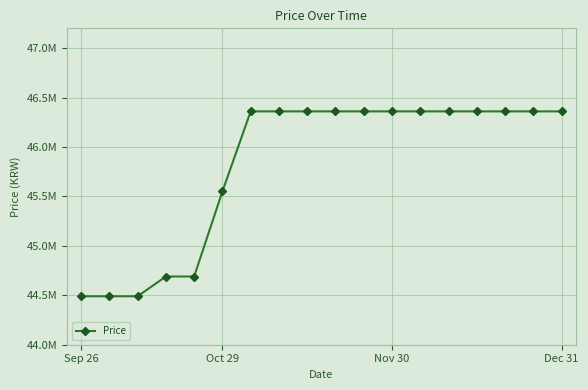

Is this an area chart (filled region under the line)?

No